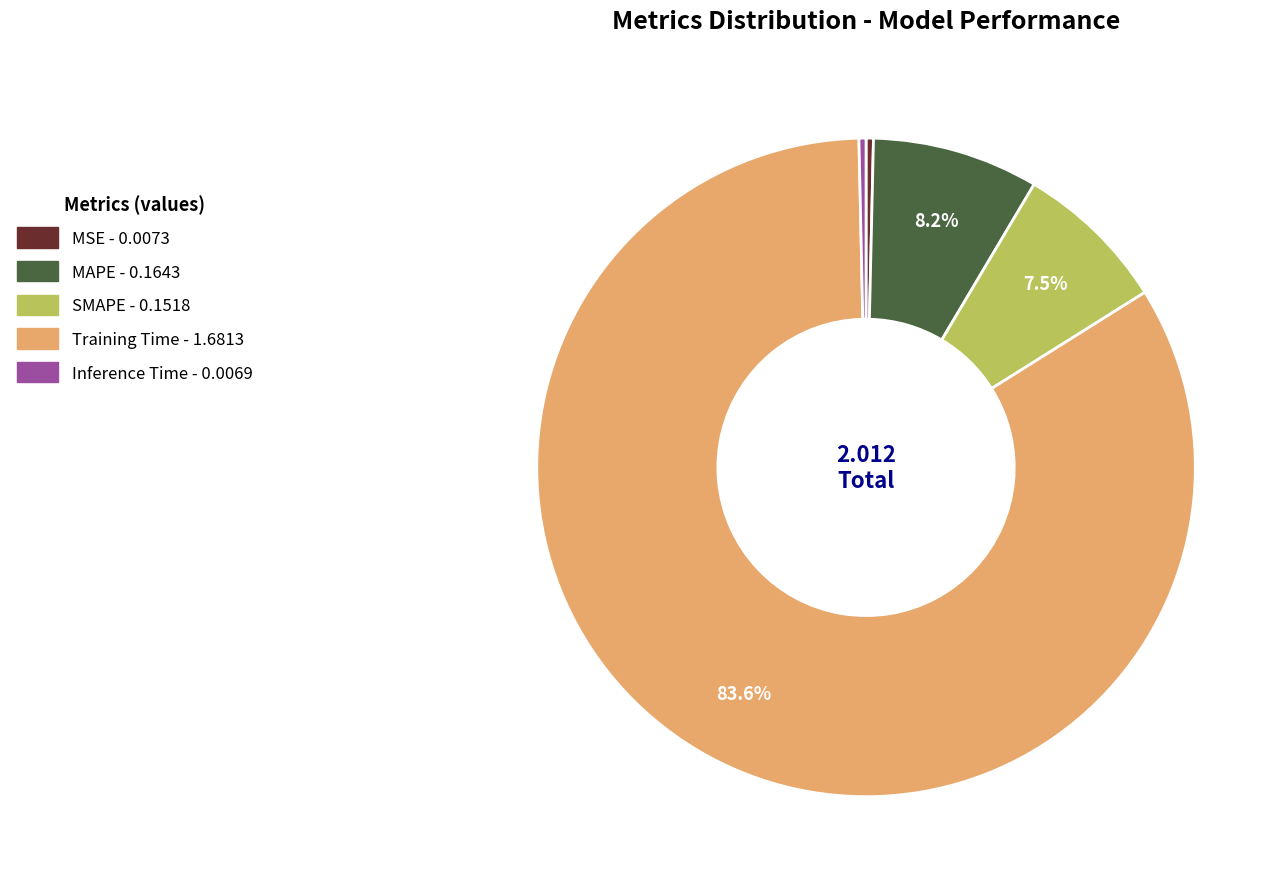

Is the sum of SMAPE and Inference Time greater than half?

No